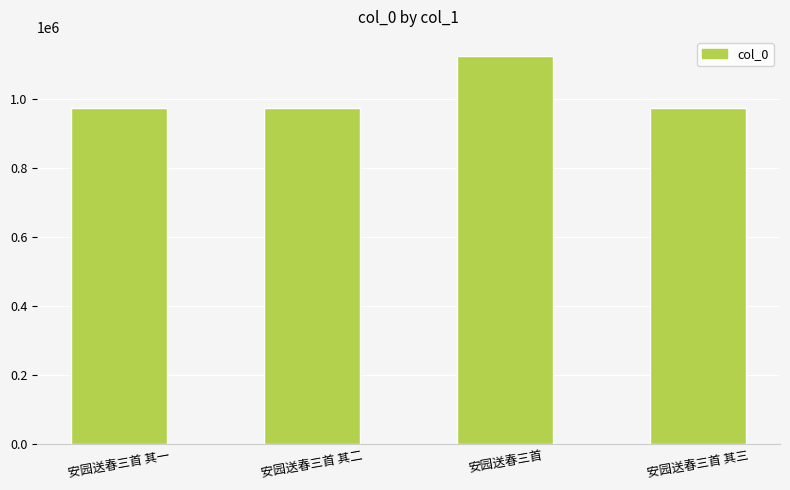

Is it true that the value at 安园送春三首 is 1800047?

False